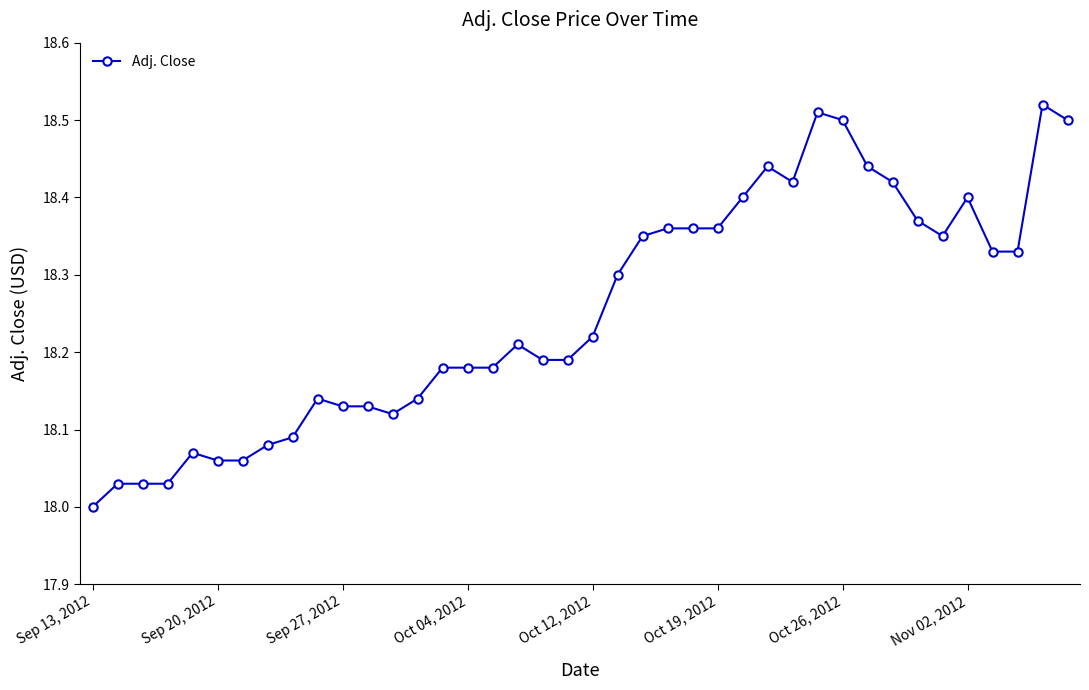

True or false: the data has more than 2 interior local peaks.

True